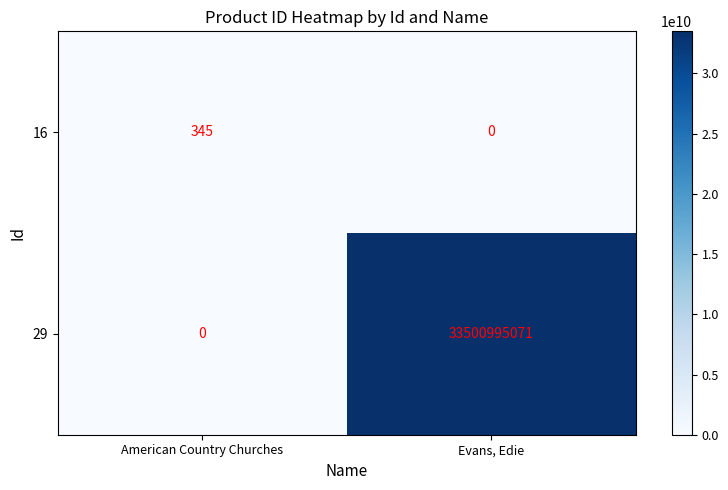

Rank the series by their average value, from lowest to highest.

16, 29